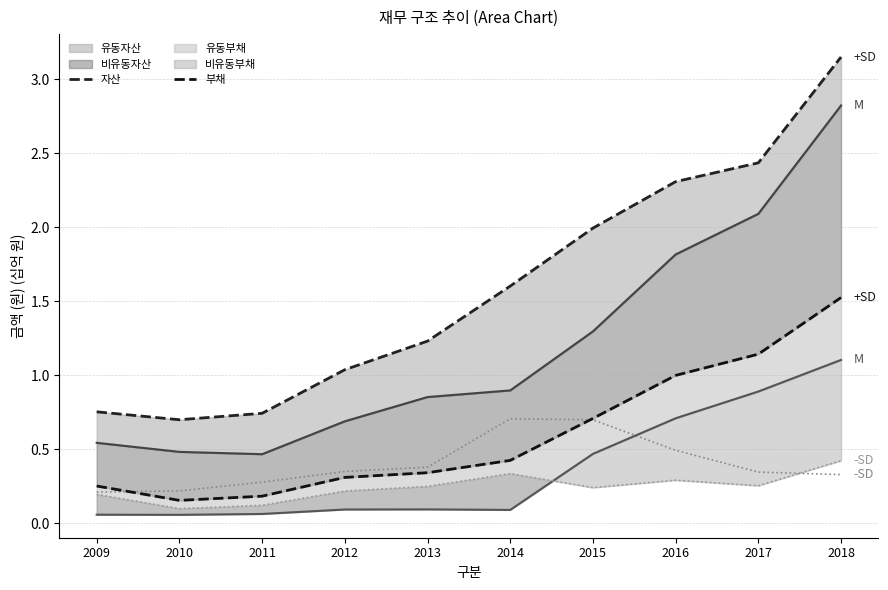

At which category is the sum across all series the highest?

2018